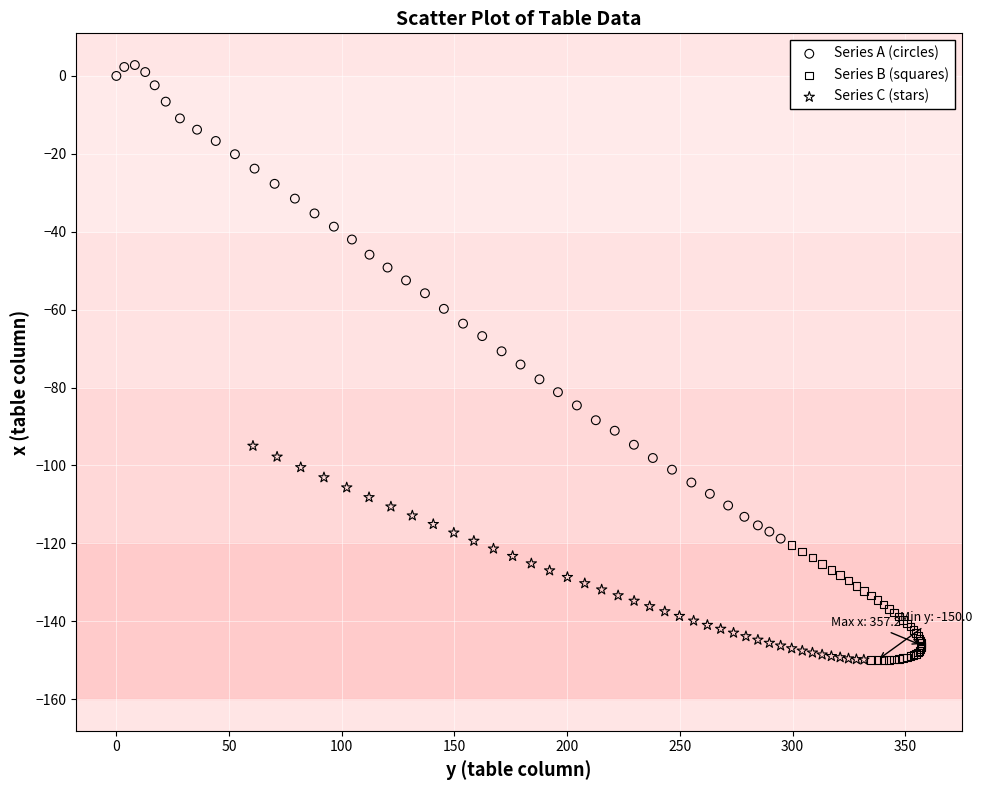

Which series contains the highest Y value?

Series A (circles)